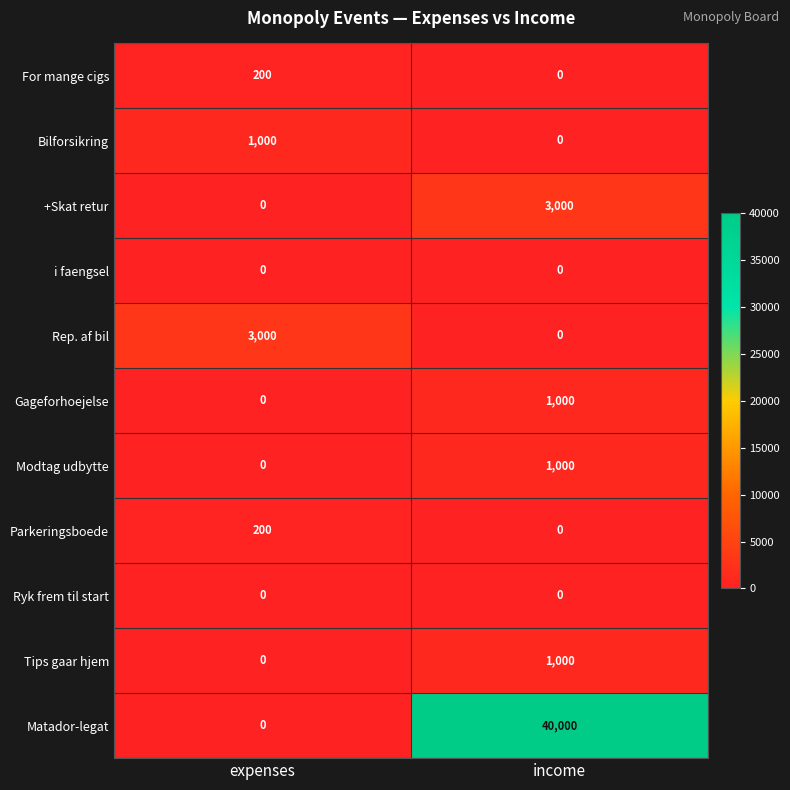

Rank the categories by Modtag udbytte value from lowest to highest.

expenses, income